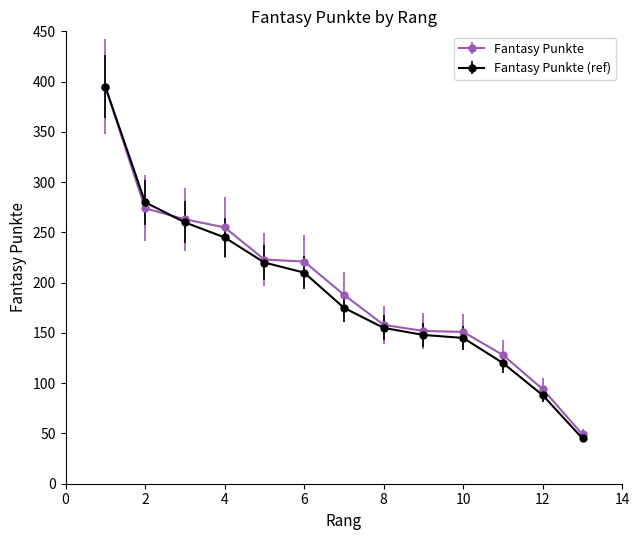

Which series has the largest range (max minus min)?

Fantasy Punkte (ref)